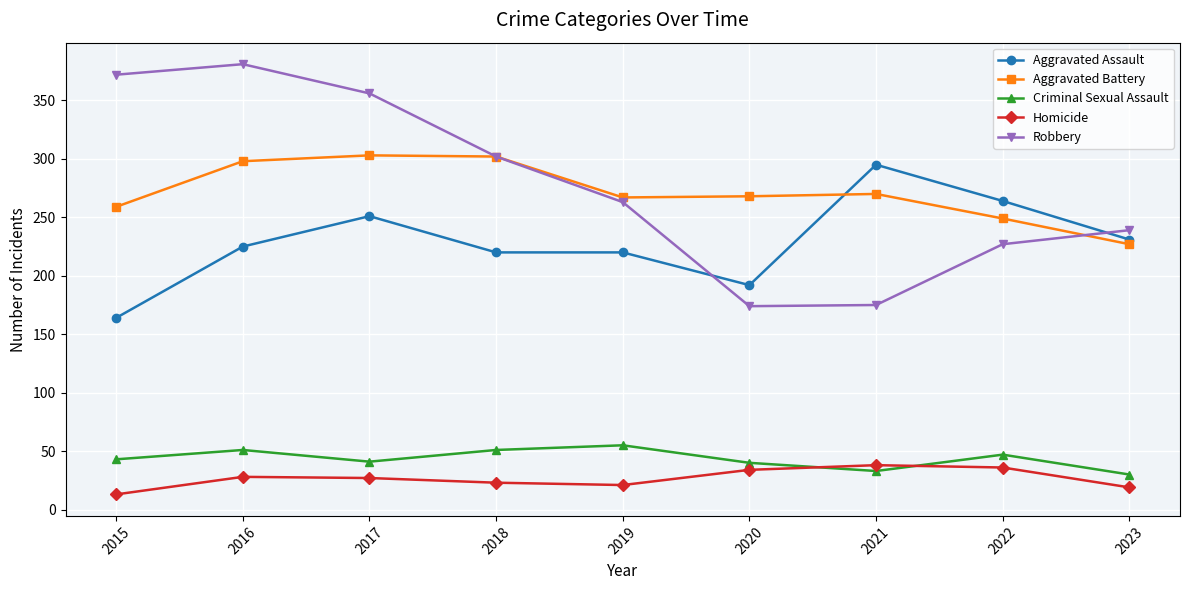

What is the value of the Aggravated Battery point at the 5th from the left?

267